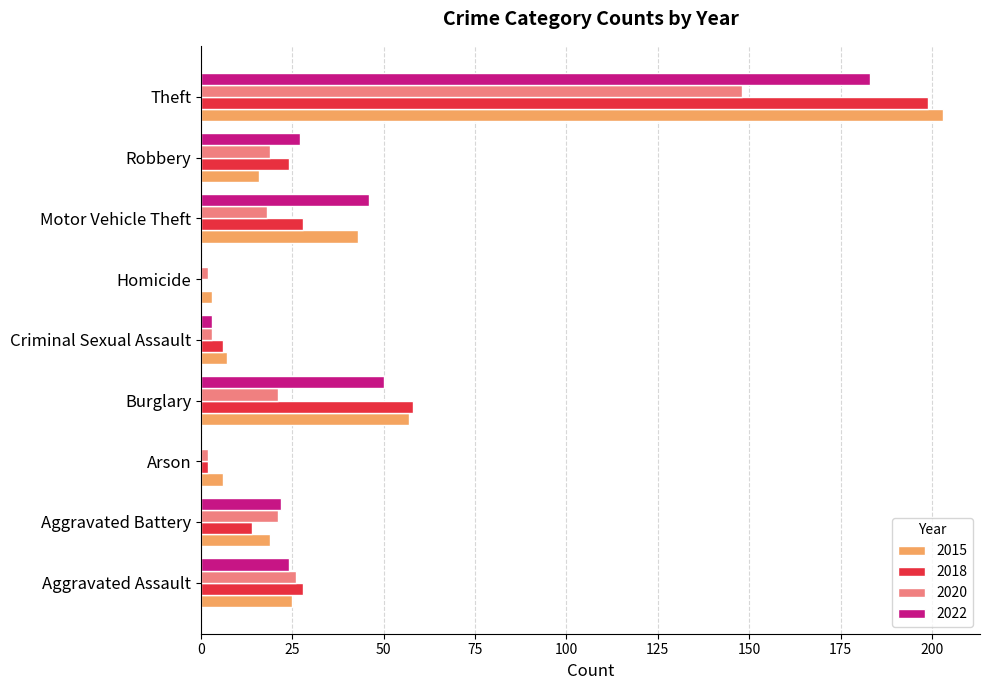

At which label is 2022 closest to 91?

Burglary